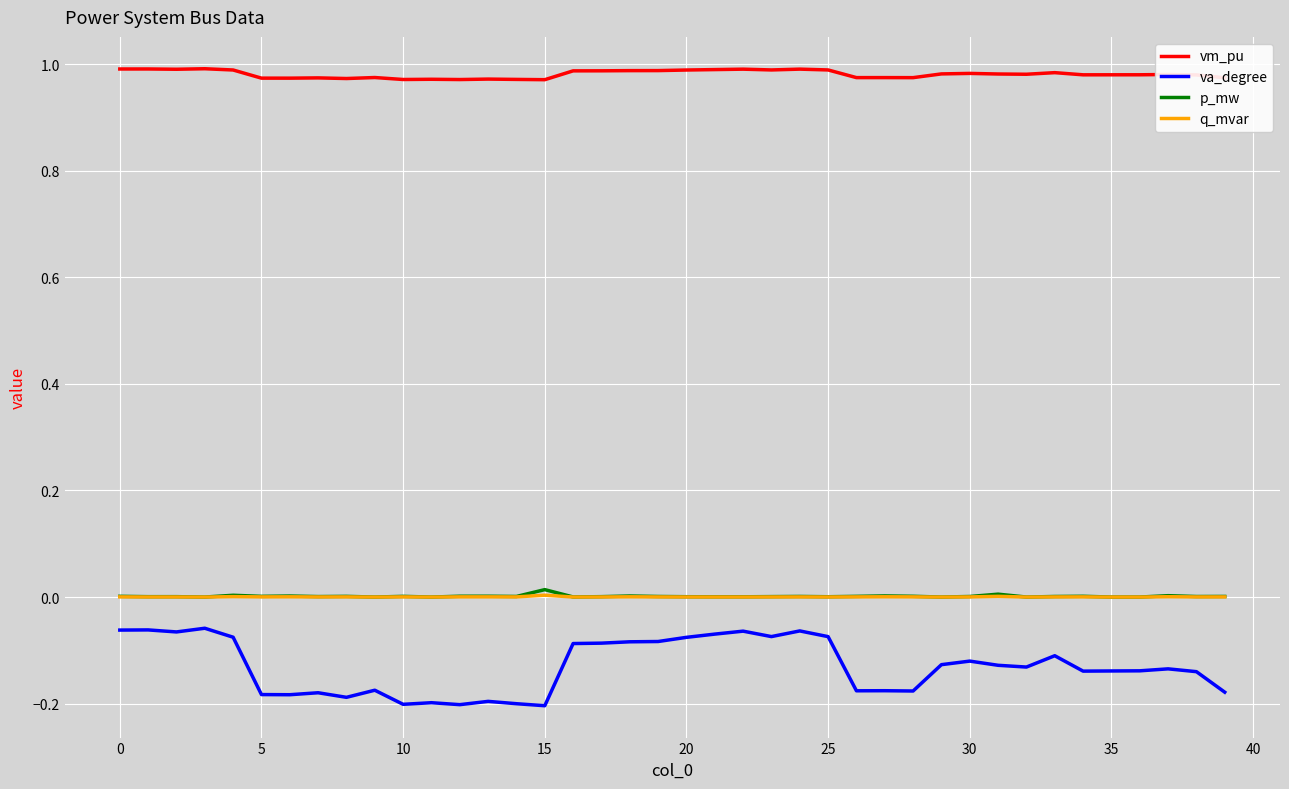

Which series has the widest spread of values?

va_degree